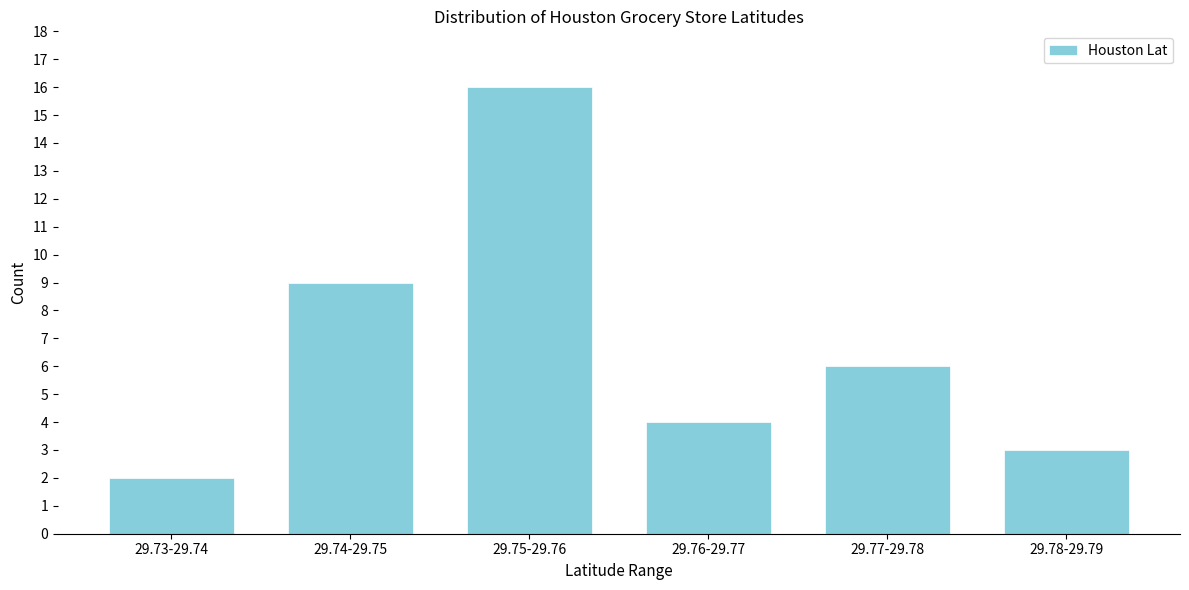

Reading left to right, list all the values displayed in this chart.

2	9	16	4	6	3